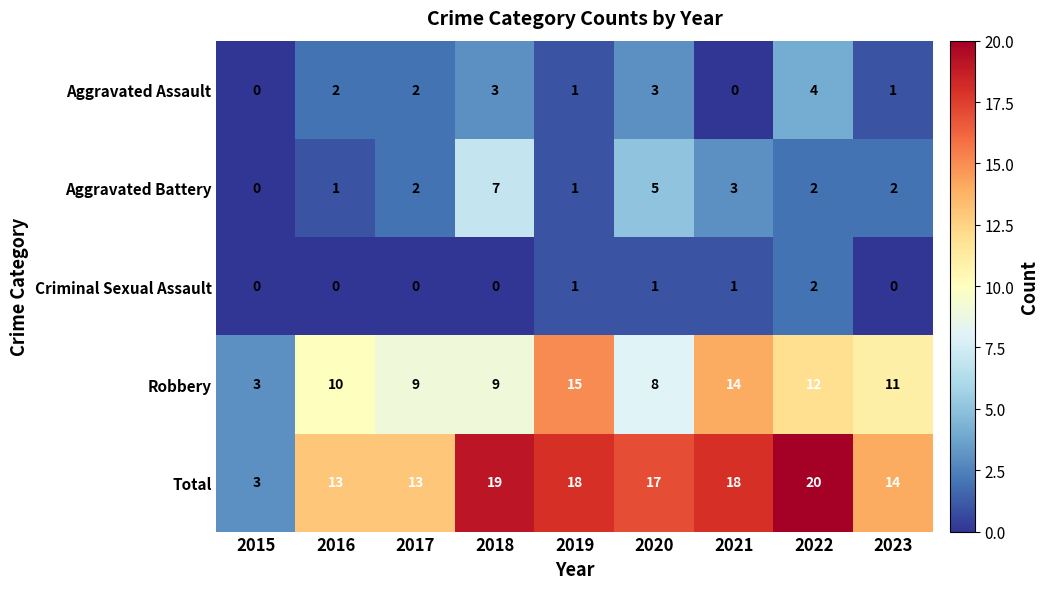

Which series changed the most between 2017 and 2020?

Total